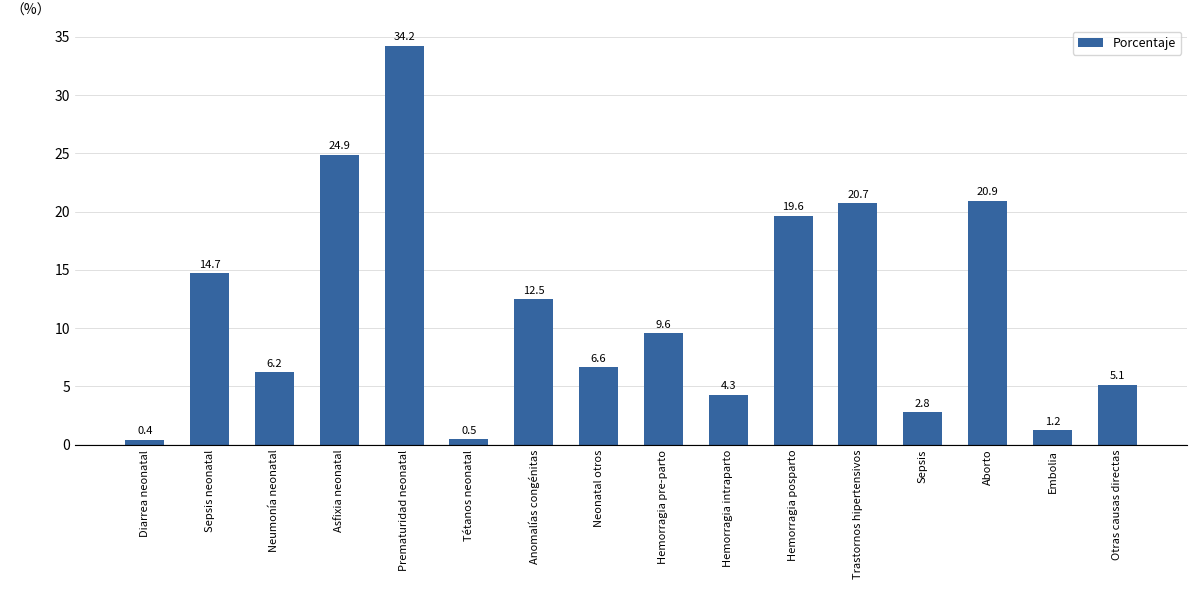

Where does the data first go above 9?

Sepsis neonatal